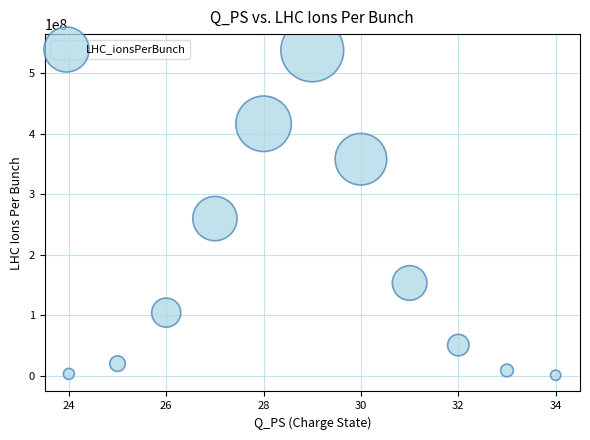

What is the range of Y values (max minus min)?

536458830.3